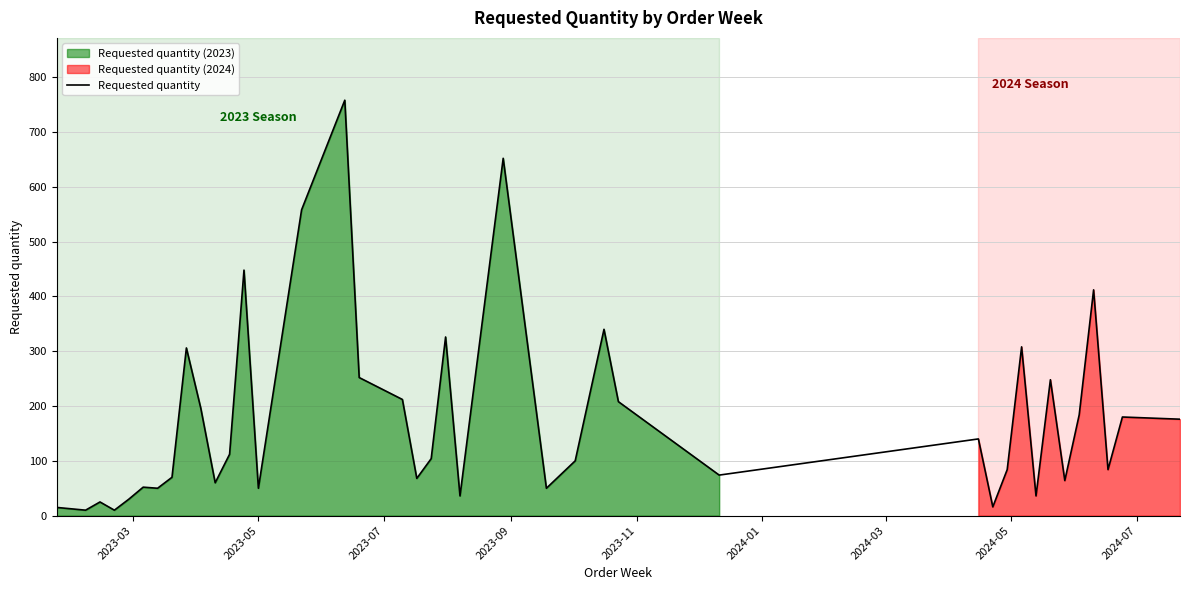

The value at 14 is 271. True or false?

False